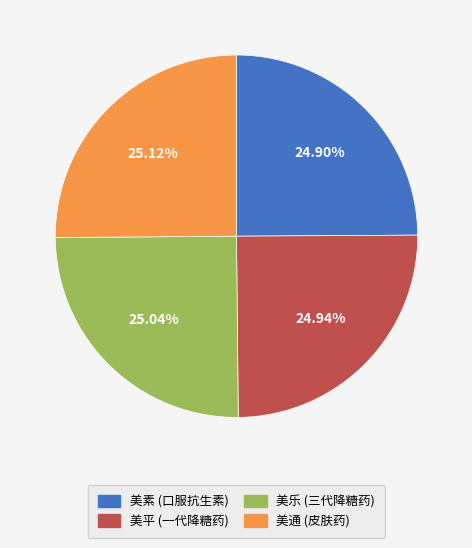

Is there any slice that represents more than half of the pie?

No